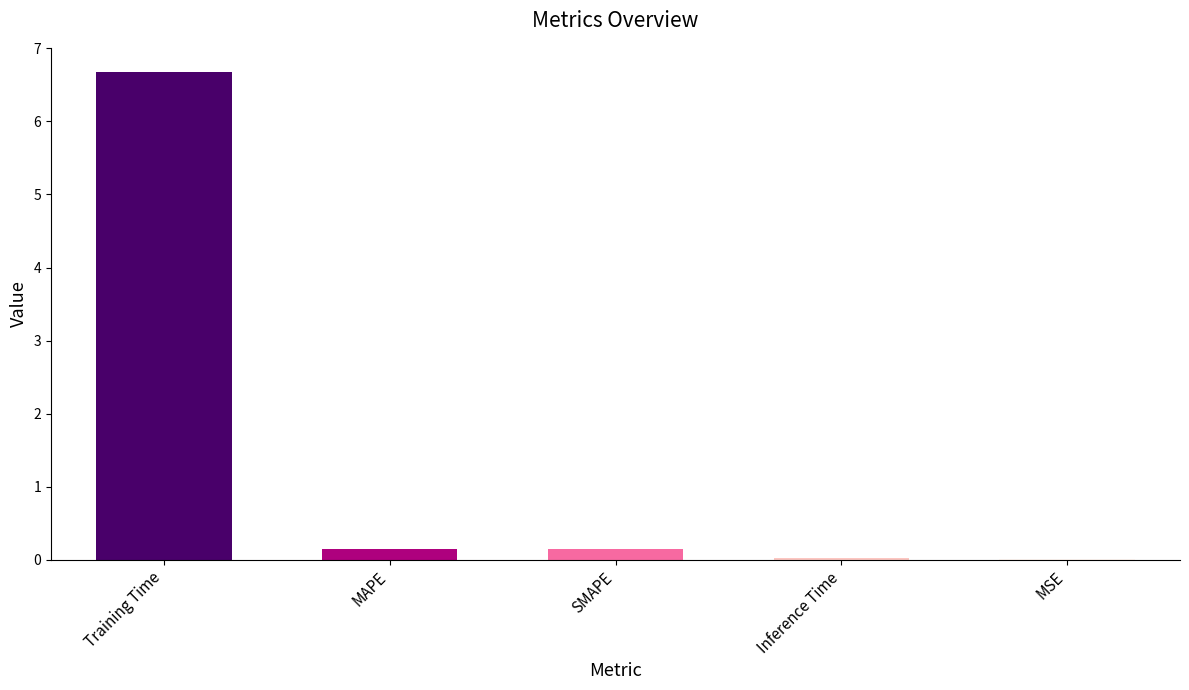

Between Training Time and Inference Time, which is larger?

Training Time